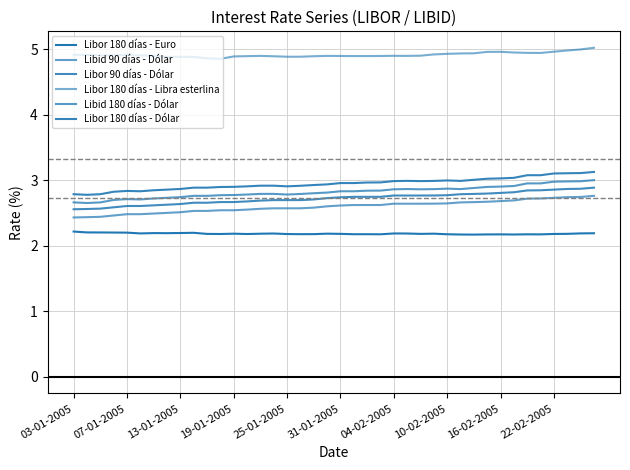

Does the chart have visible grid lines?

Yes